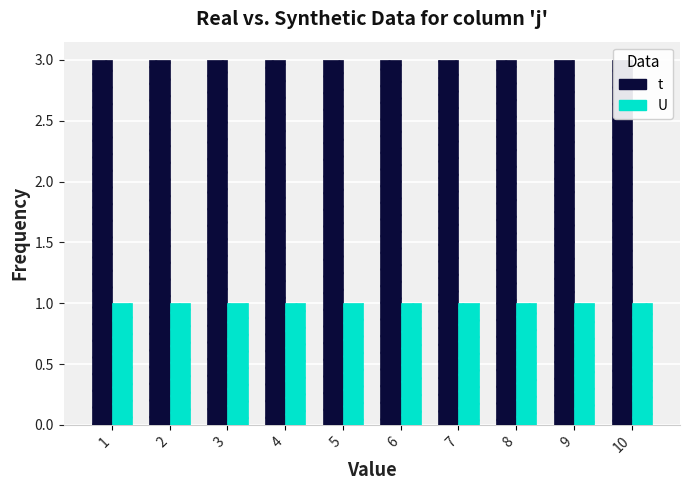

Reading left to right, extract all data points from this chart.

t: 1=3	2=3	3=3	4=3	5=3	6=3	7=3	8=3	9=3	10=3
U: 1=1	2=1	3=1	4=1	5=1	6=1	7=1	8=1	9=1	10=1